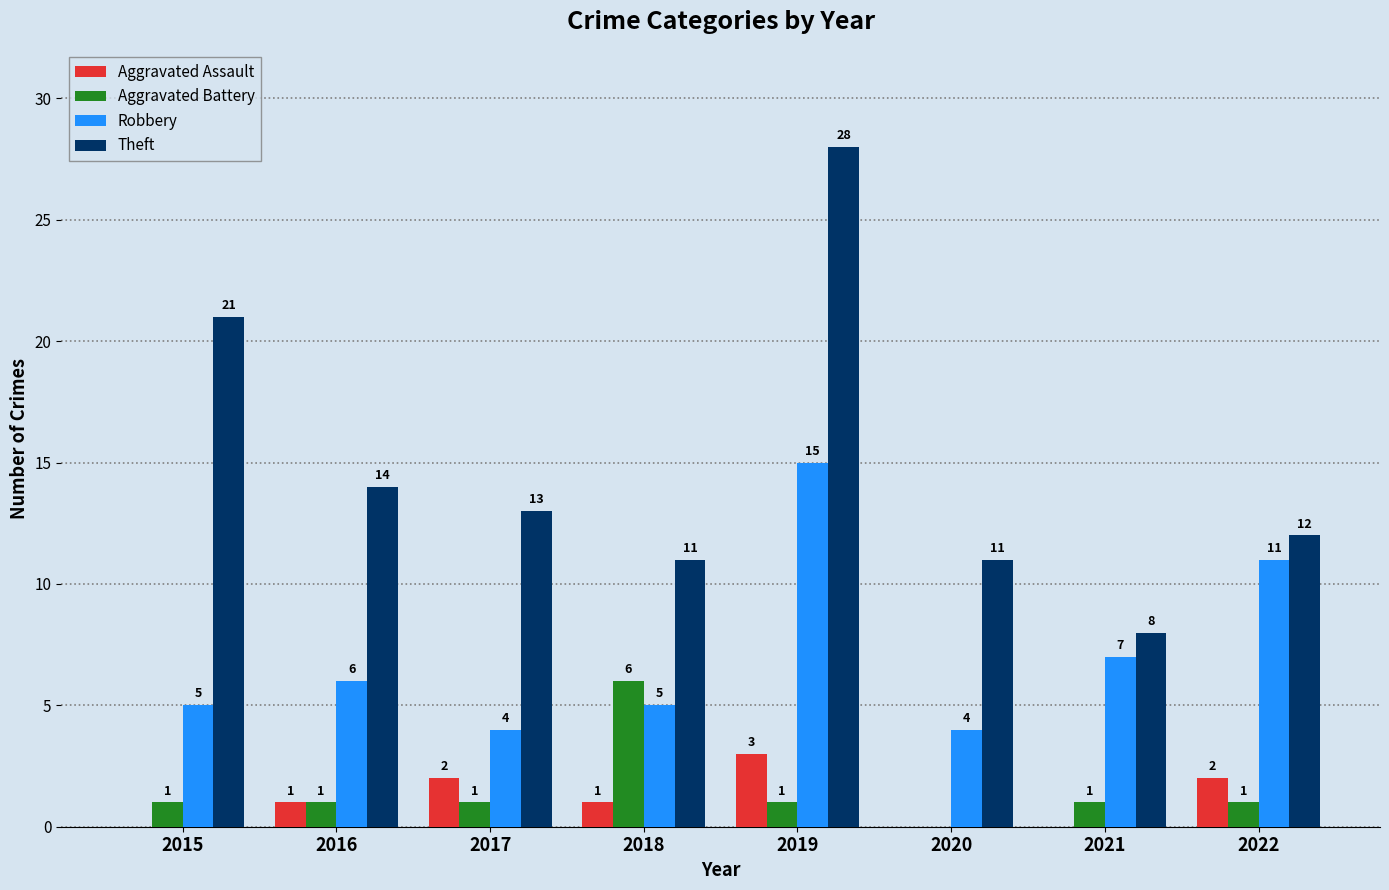

Reading left to right, list all the values displayed in this chart.

Aggravated Assault: 0	1	2	1	3	0	0	2
Aggravated Battery: 1	1	1	6	1	0	1	1
Robbery: 5	6	4	5	15	4	7	11
Theft: 21	14	13	11	28	11	8	12